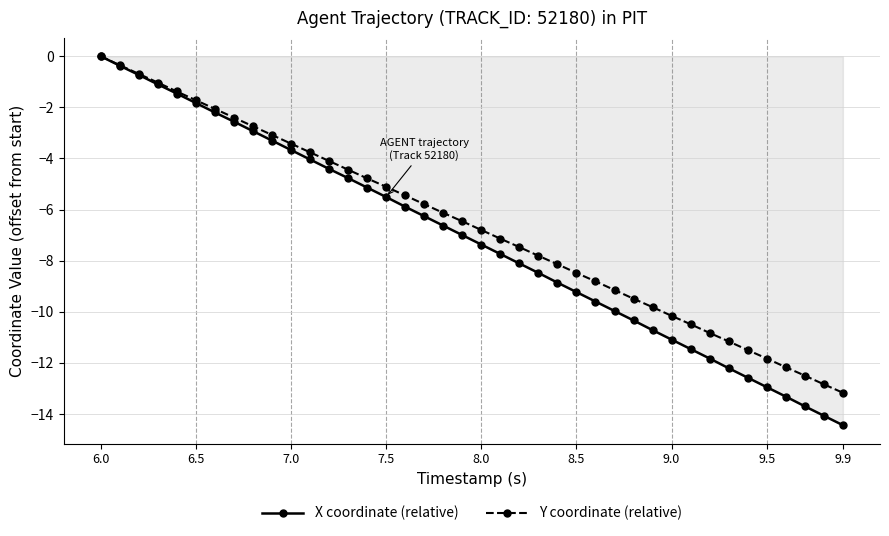

At how many categories does at least one series exceed -12?

36